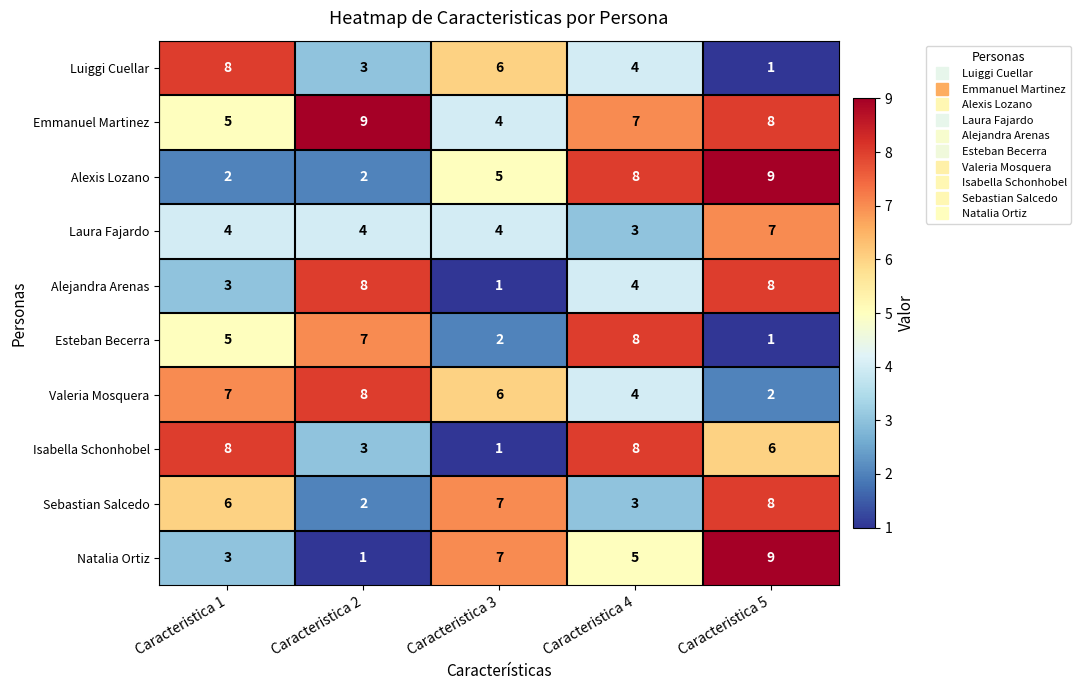

At which label does Isabella Schonhobel reach its minimum?

Caracteristica 3